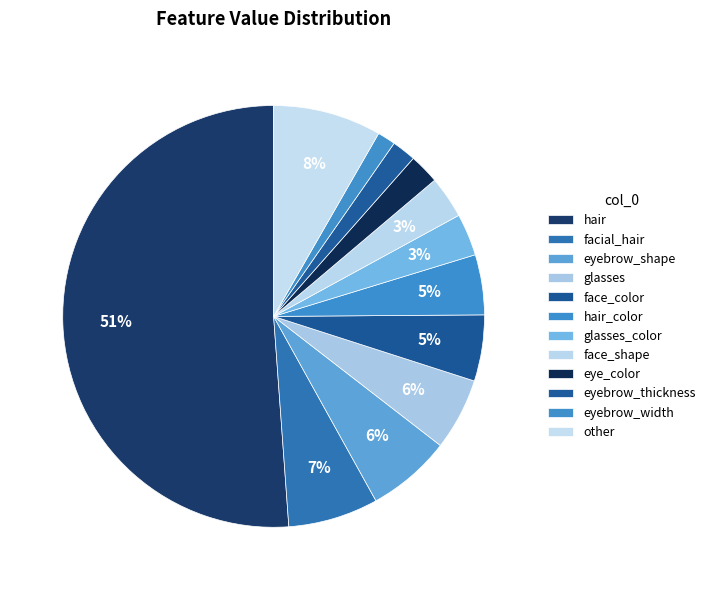

True or false: eyebrow_shape accounts for 6% of the total.

True